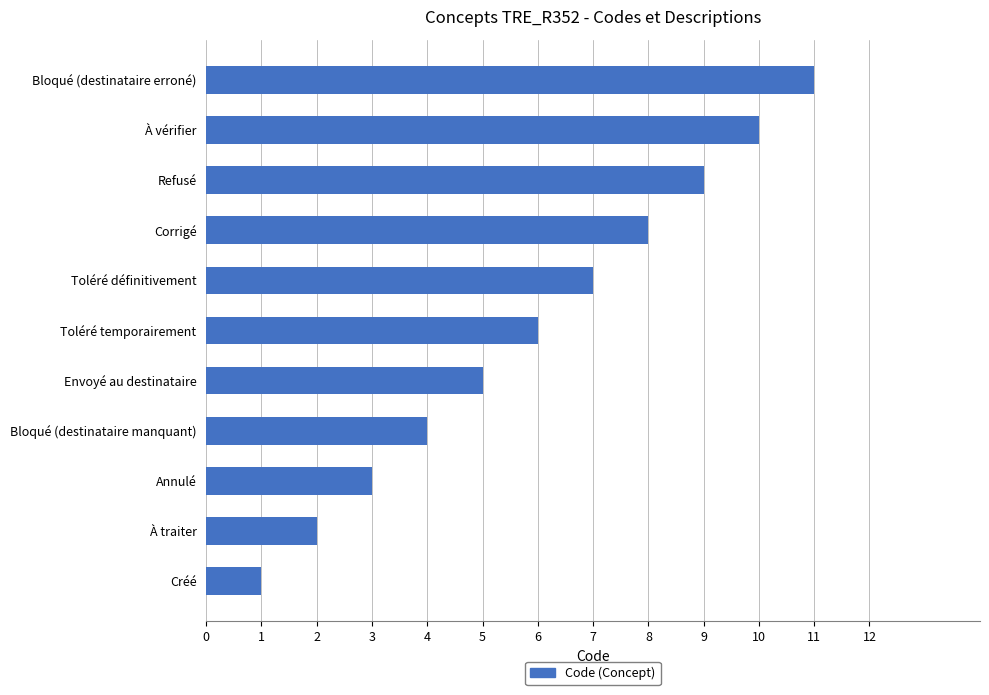

Is it true that the value at Toléré définitivement is 7?

True